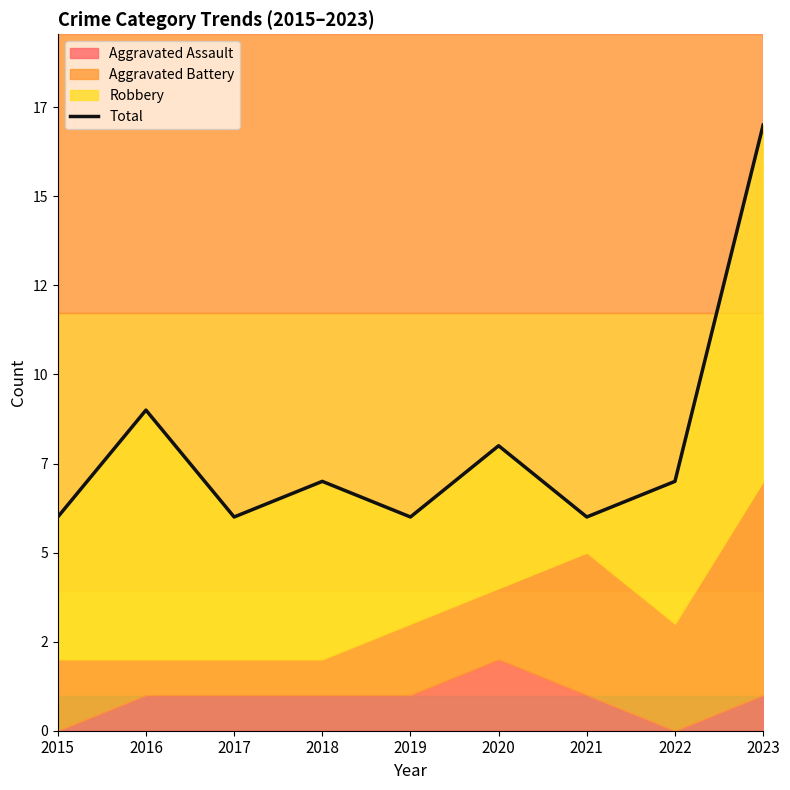

At which category does the data reach its first local peak?

2016